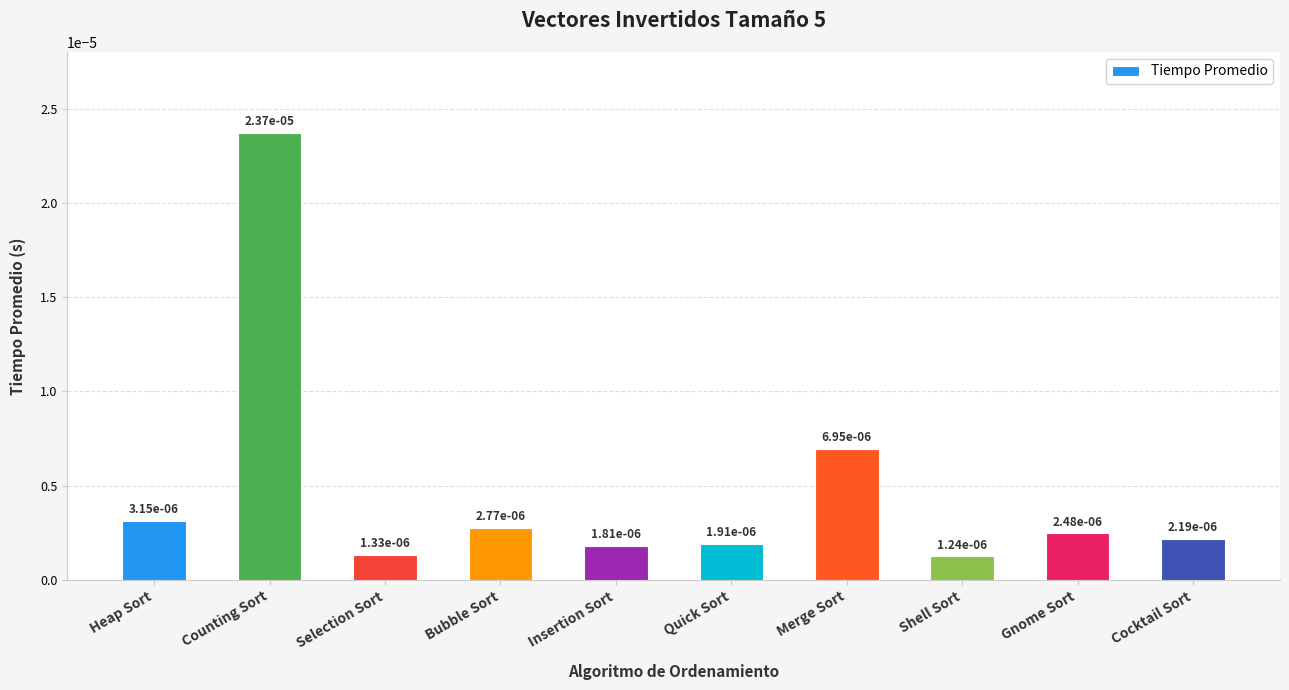

What is the label of the 6th bar from the left?

Quick Sort